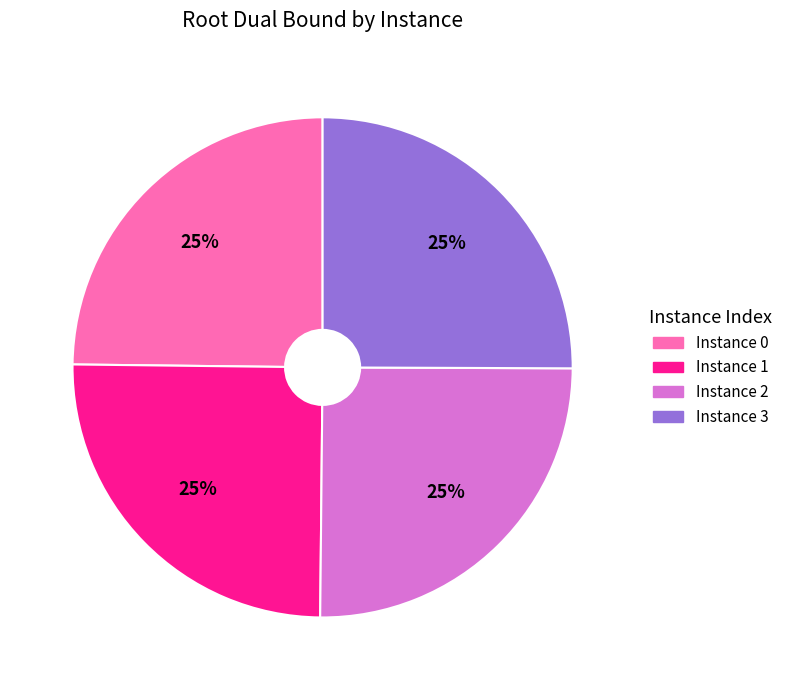

What is the ratio of the value at Instance 1 to the value at Instance 3?

1.0